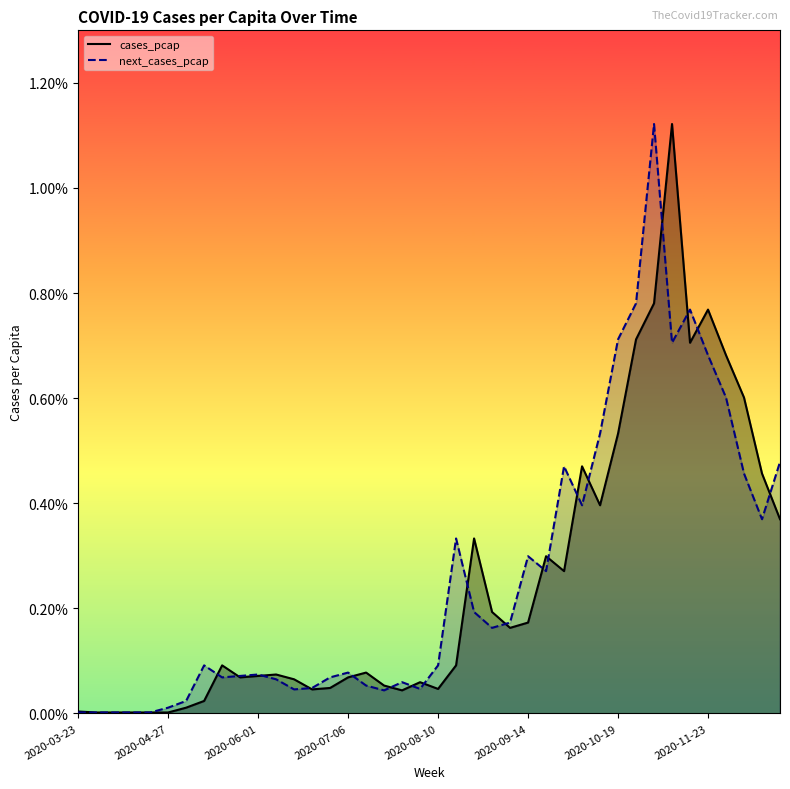

What position from the left is 2020-12-21?

40